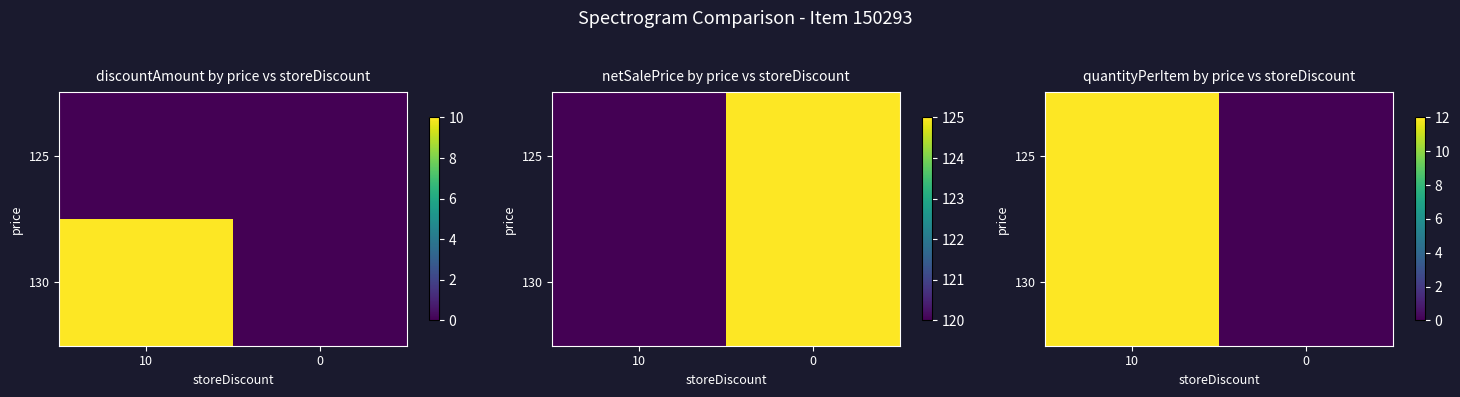

The value of 125 at 0 is 0. True or false?

True